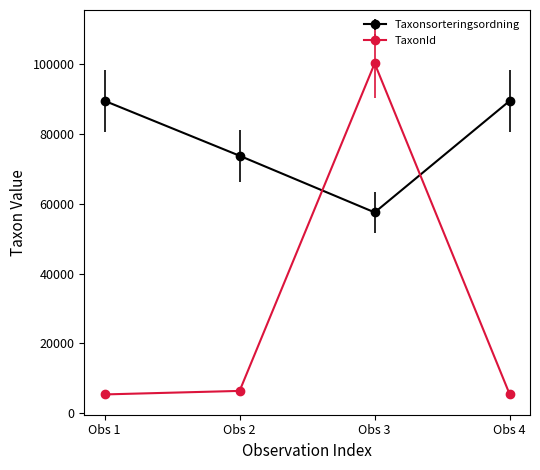

At Obs 2, list the series in order from smallest to largest.

TaxonId, Taxonsorteringsordning